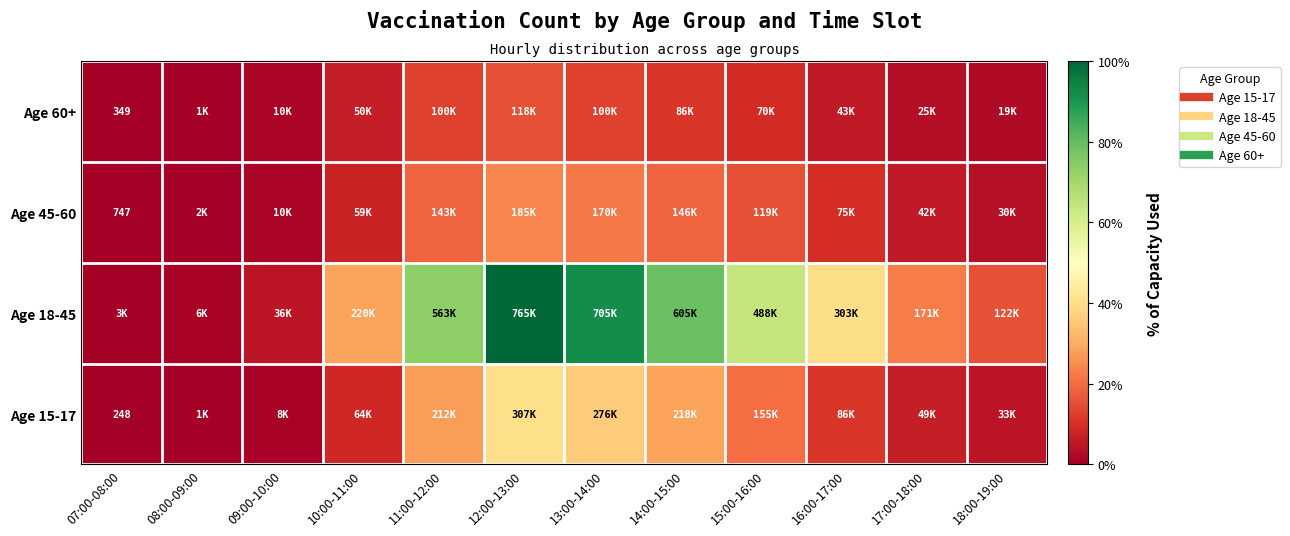

At which label does Age 60+ first exceed 49763?

11:00-12:00